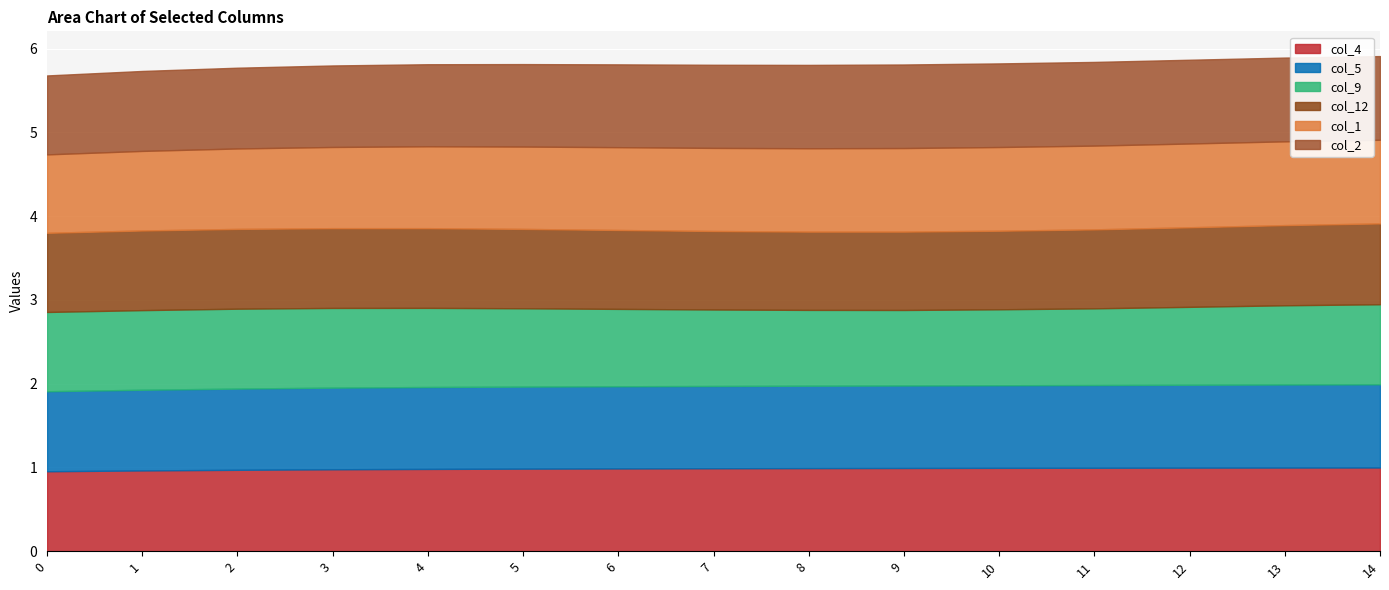

Which has a higher value, 9 or 1?

9